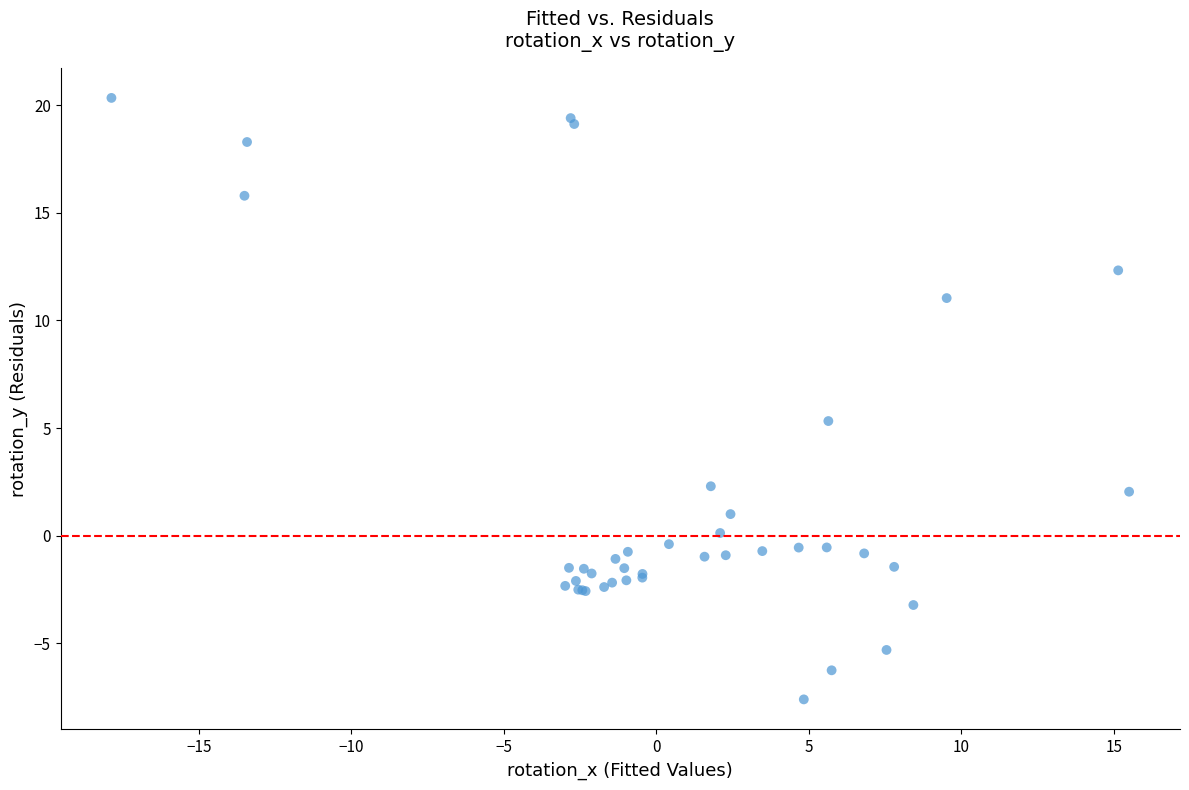

What Y value in the scatter plot is closest to 6?

5.3